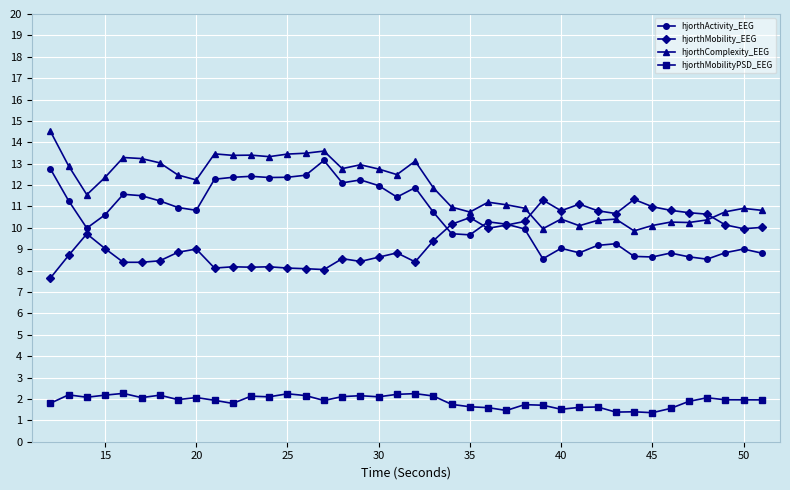

Which series has the largest total across all categories?

hjorthComplexity_EEG